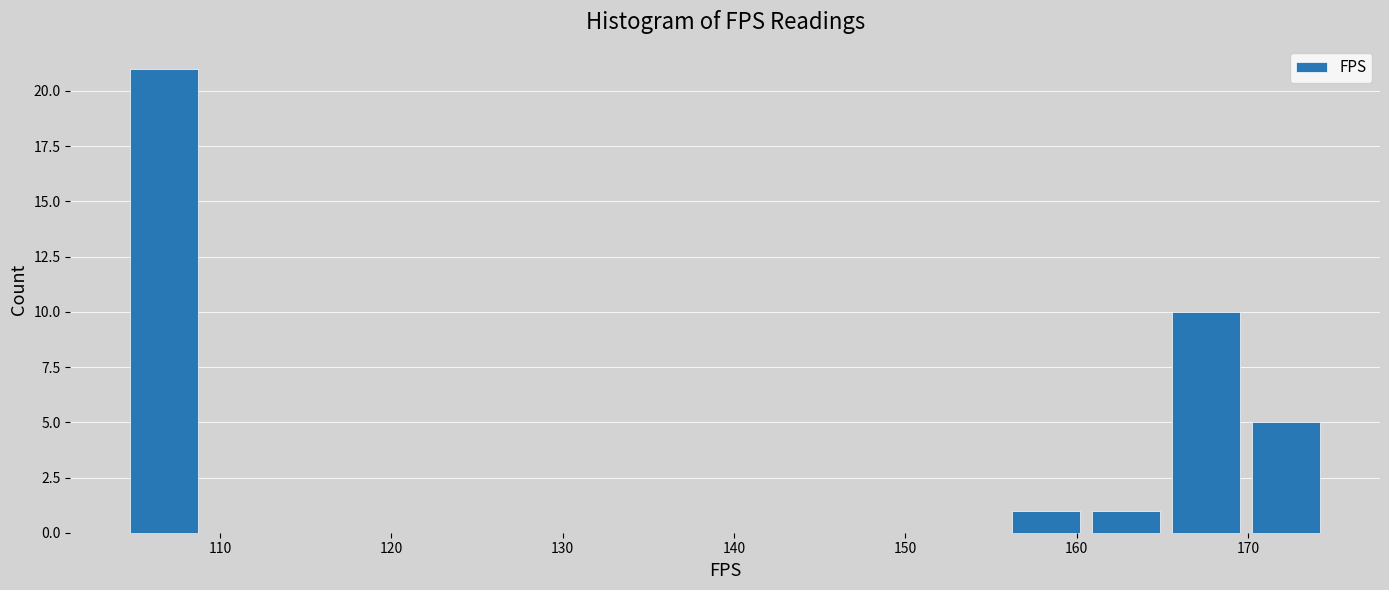

Over which range of the x-axis is the bar tallest?

104 to 109